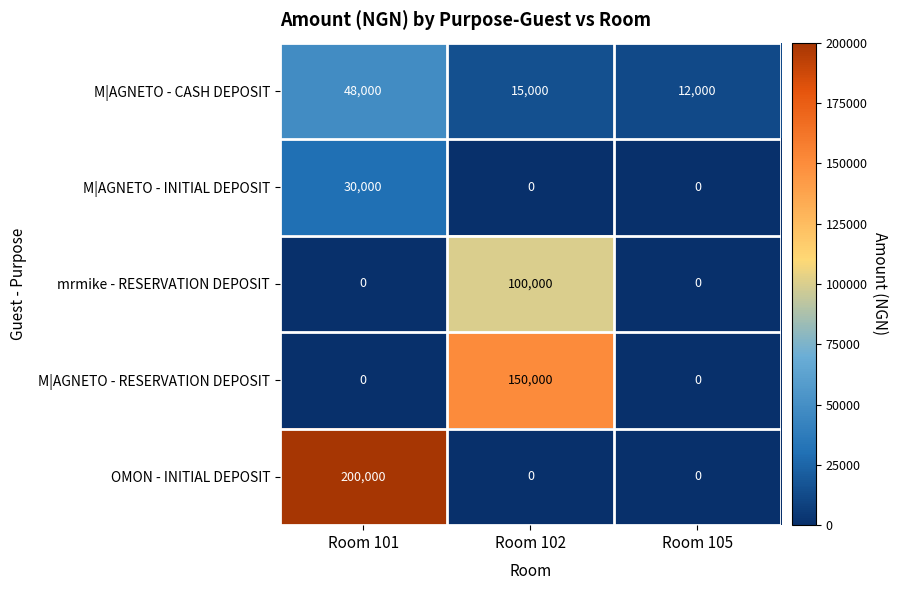

List the series in order of their peak value, highest first.

OMON - INITIAL DEPOSIT, M|AGNETO - RESERVATION DEPOSIT, mrmike - RESERVATION DEPOSIT, M|AGNETO - CASH DEPOSIT, M|AGNETO - INITIAL DEPOSIT